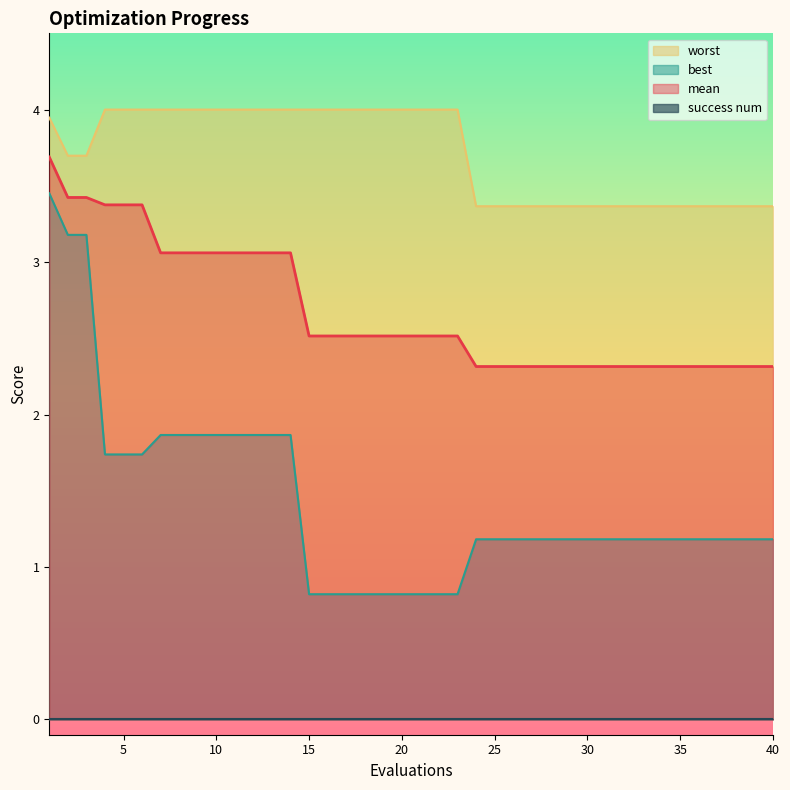

The value of mean at 35 is 2.3. True or false?

True